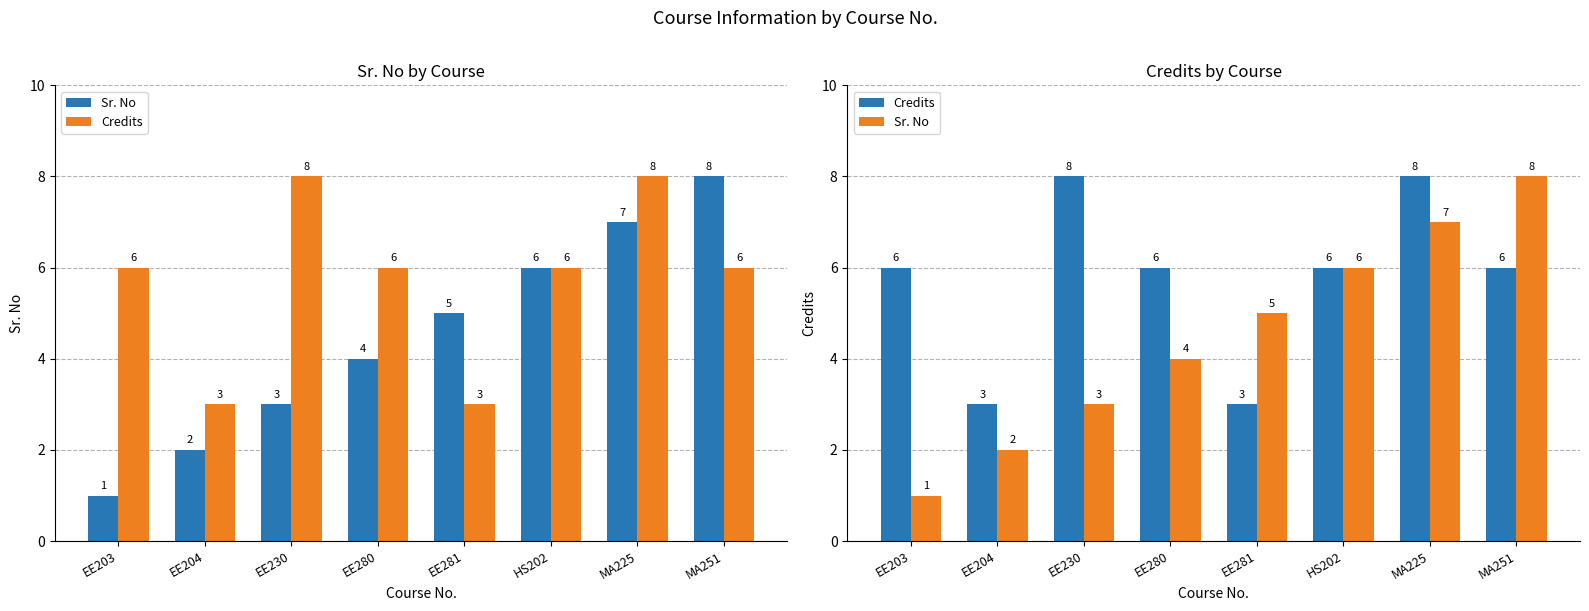

The value of Sr. No at EE230 is 5. True or false?

False